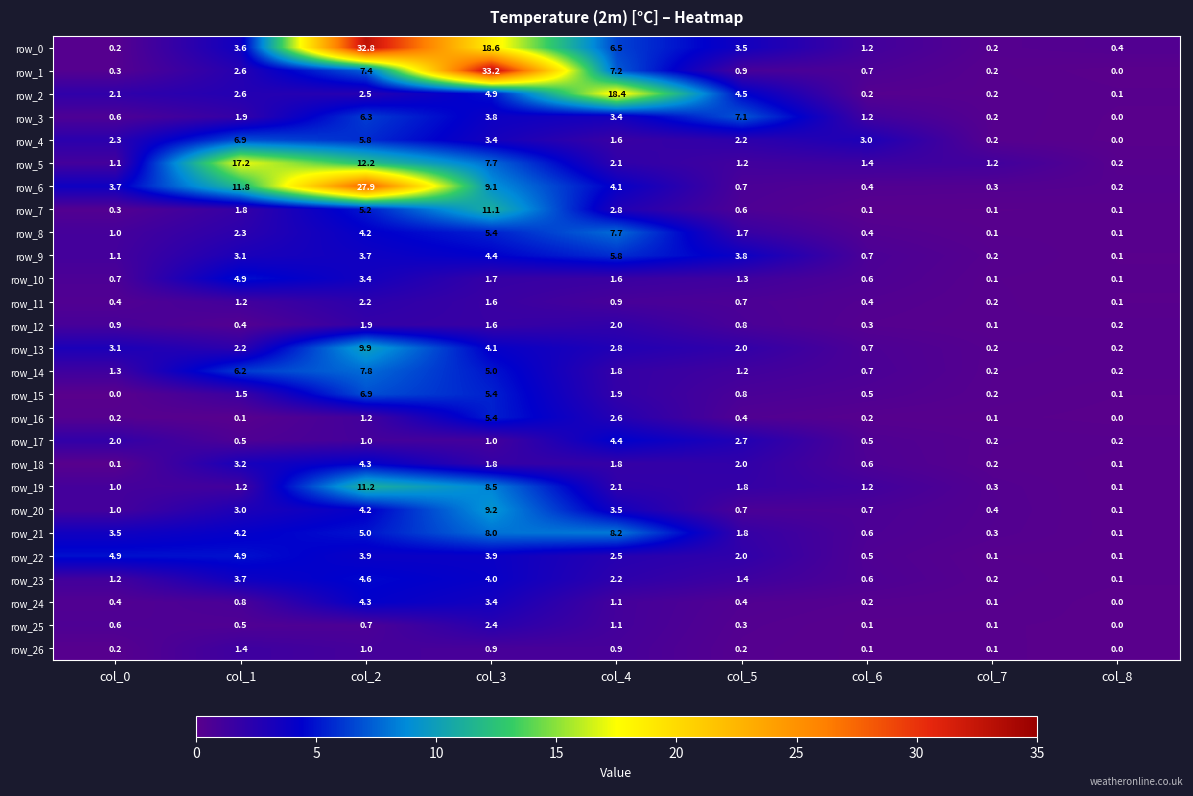

Is it true that row_21 equals 8.7 at col_2?

False